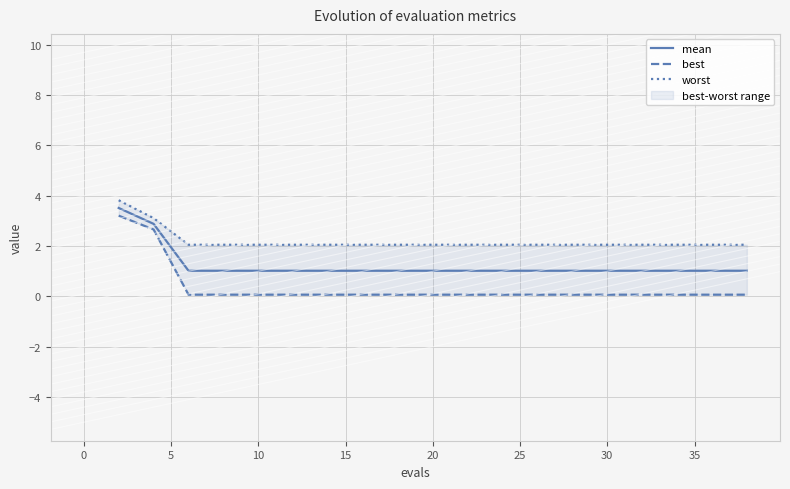

What is the highest value of the mean series?

3.5